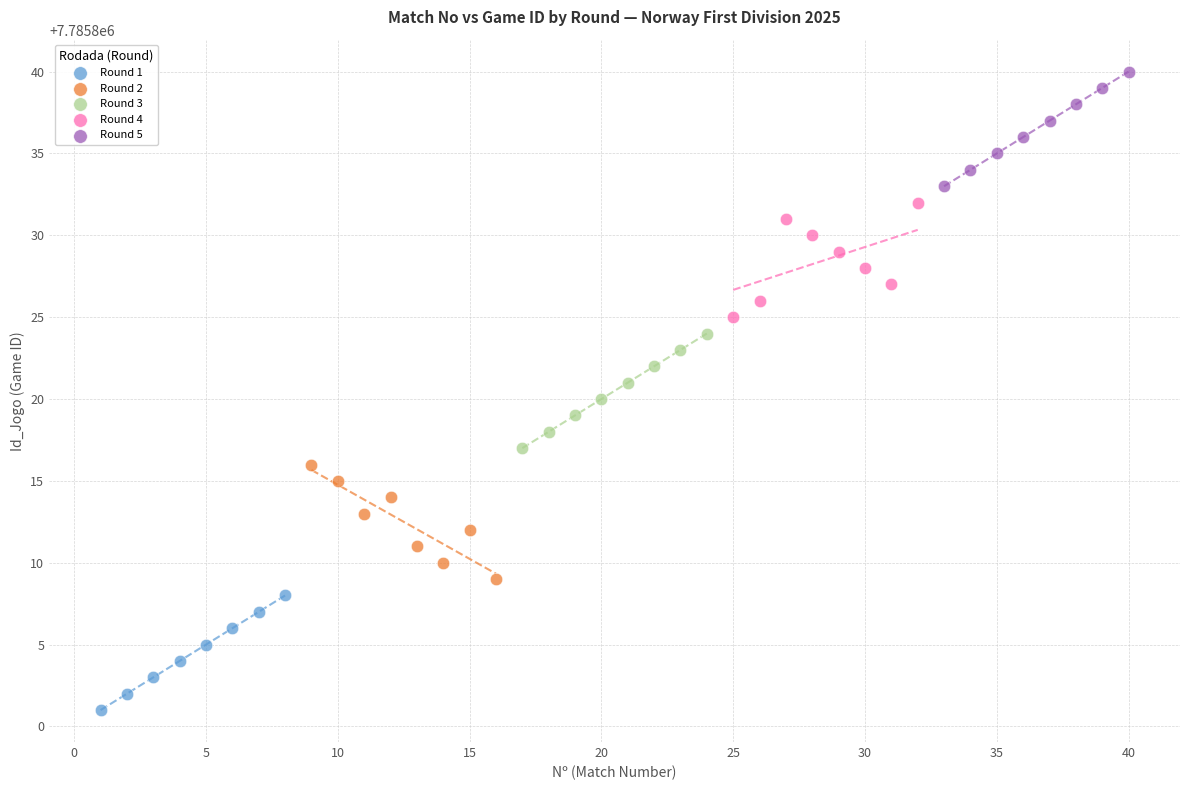

Which series contains the lowest Y value?

Round 1